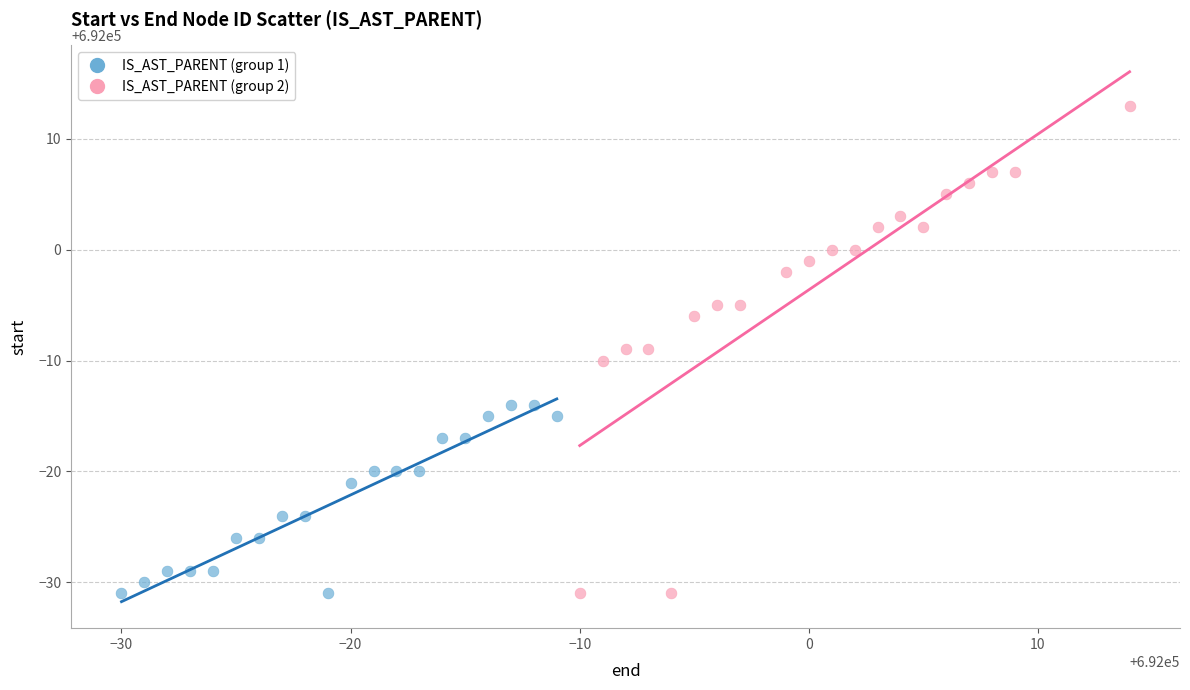

Which series has the widest spread of Y values?

IS_AST_PARENT (group 2)